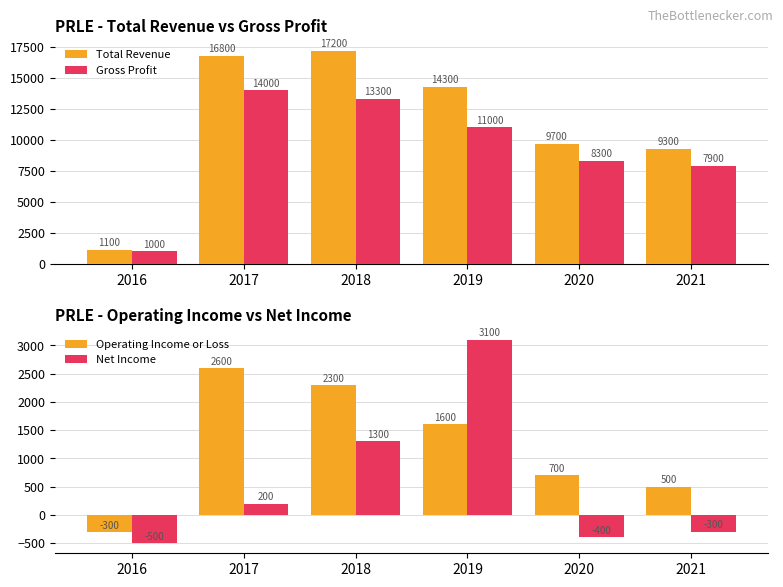

Which category has the highest value in the Net Income series?

2019